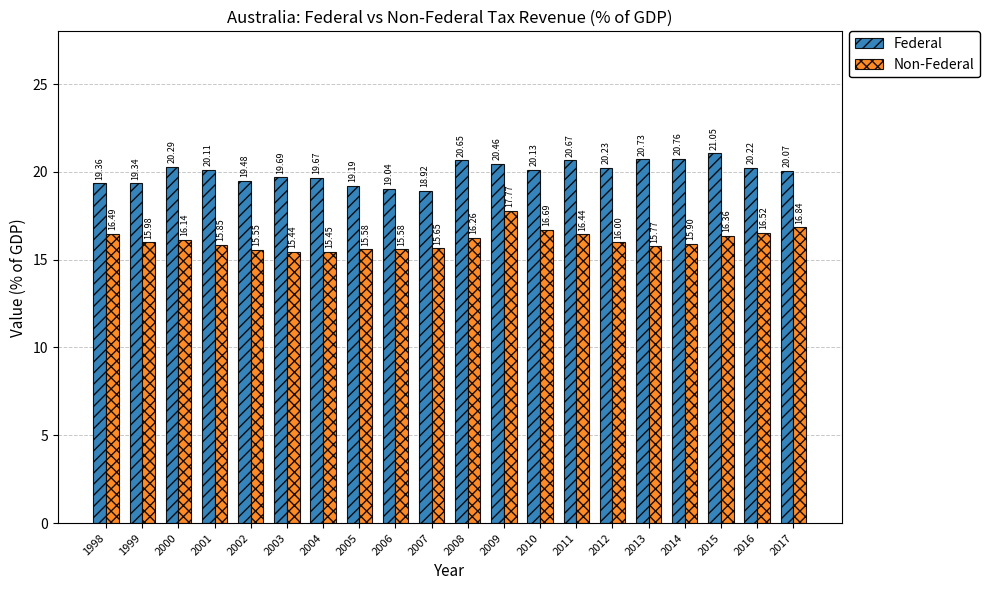

Where is Federal nearest to the value 19?

2006